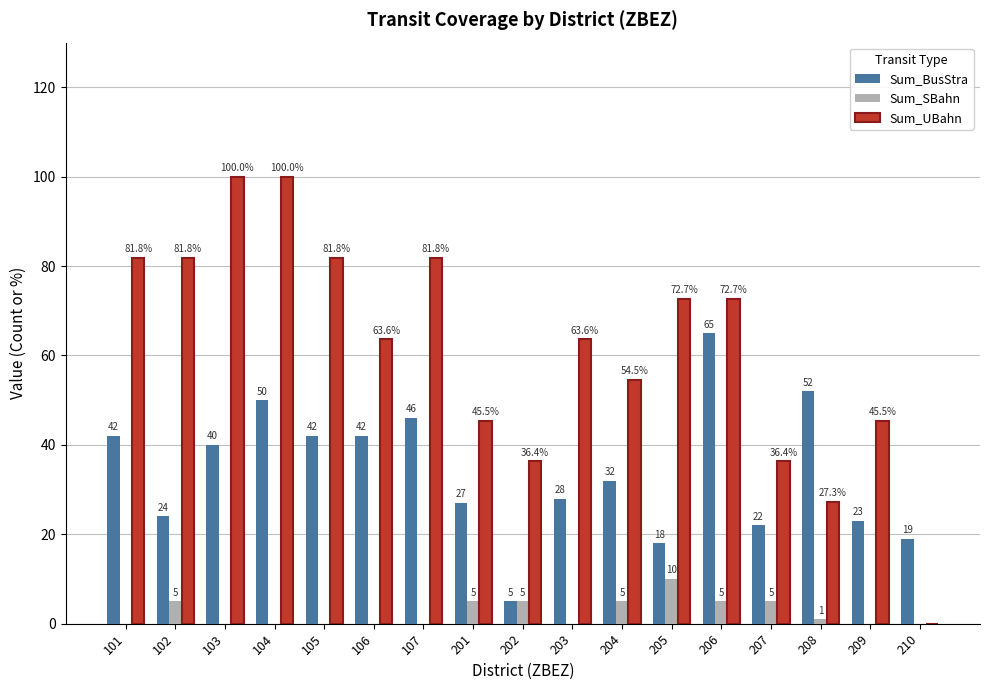

How many data points in Sum_SBahn are above 0?

8